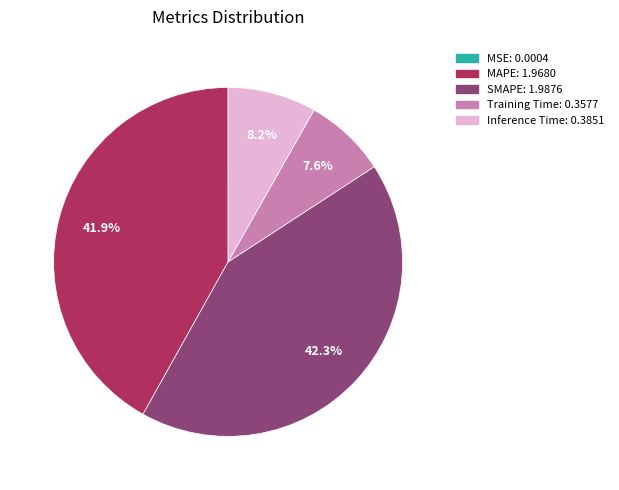

What percentage do Training Time and Inference Time together represent?

15.8%